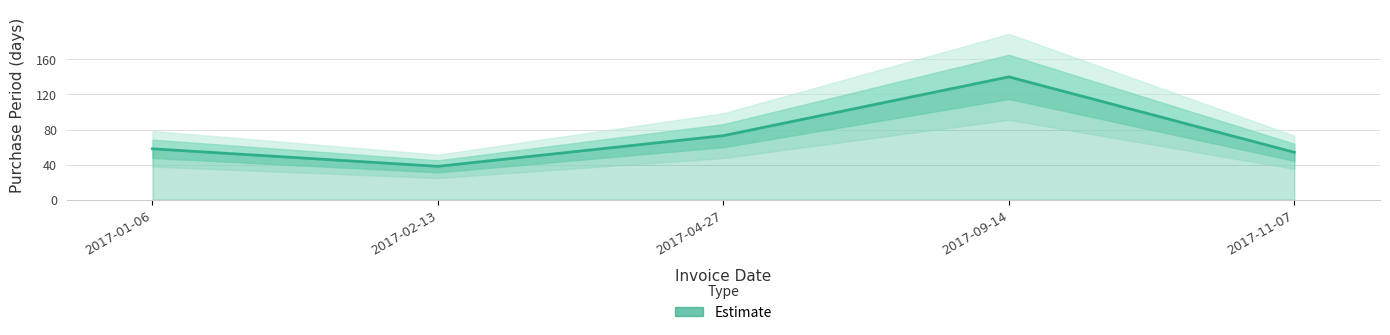

The chart shows a value of 58 at 2017-01-06. True or false?

True